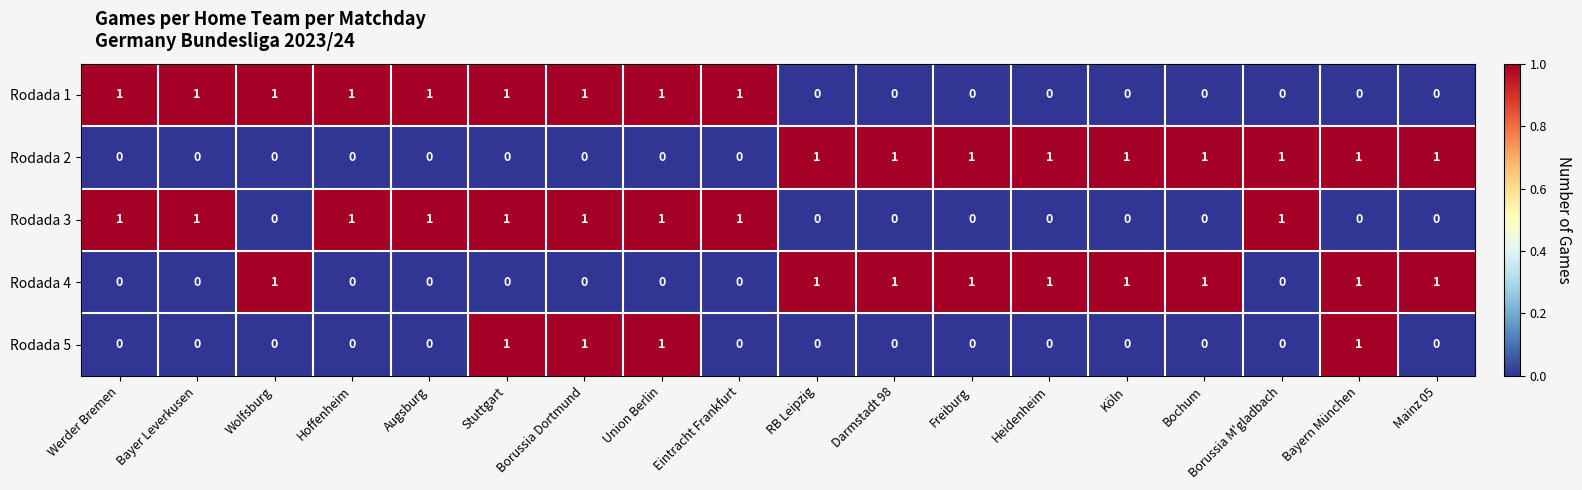

At how many categories does at least one series exceed 0?

18